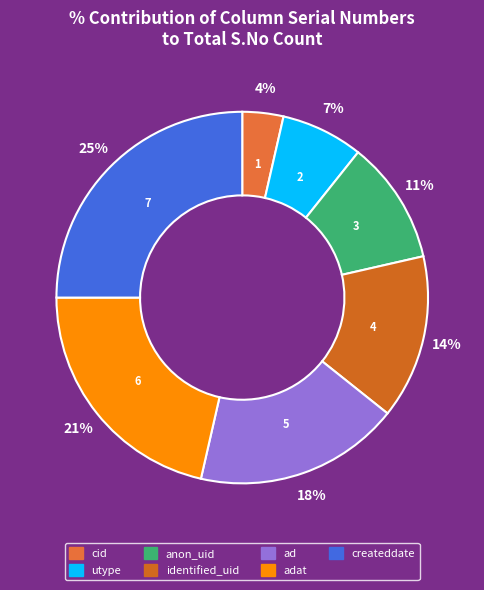

How many segments does this pie chart have?

7